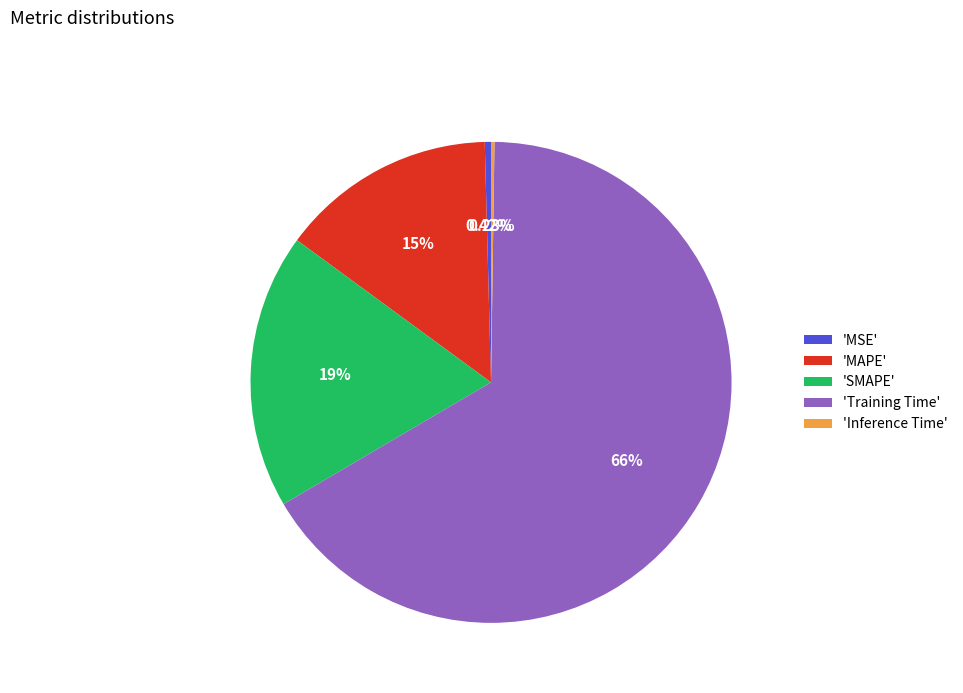

Does any single category account for the majority?

Yes